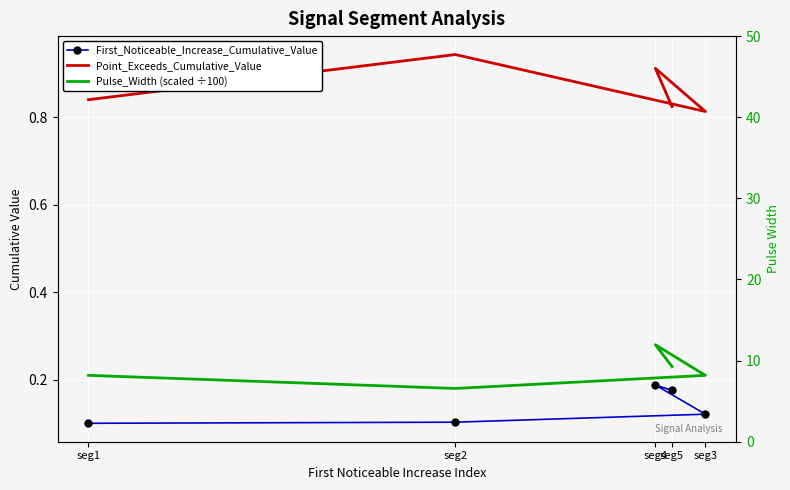

Which label corresponds to the smallest value in the chart?

seg1